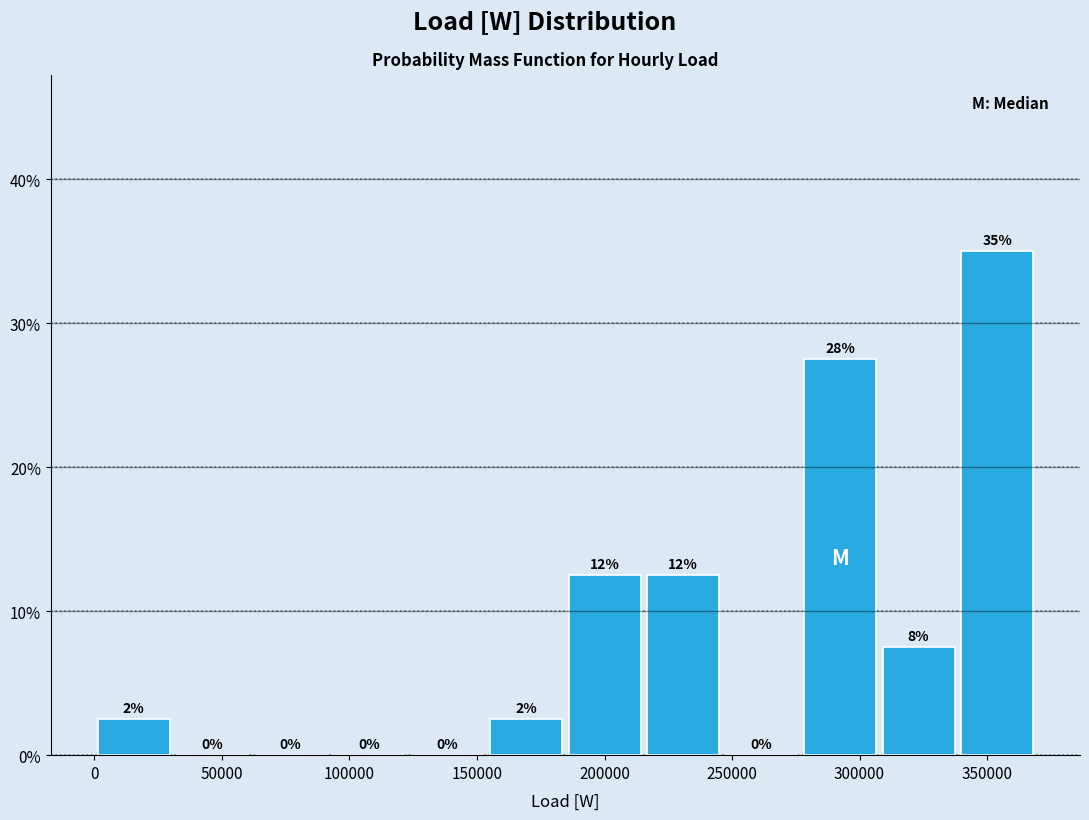

Over which range of the x-axis is the bar tallest?

340000 to 370000